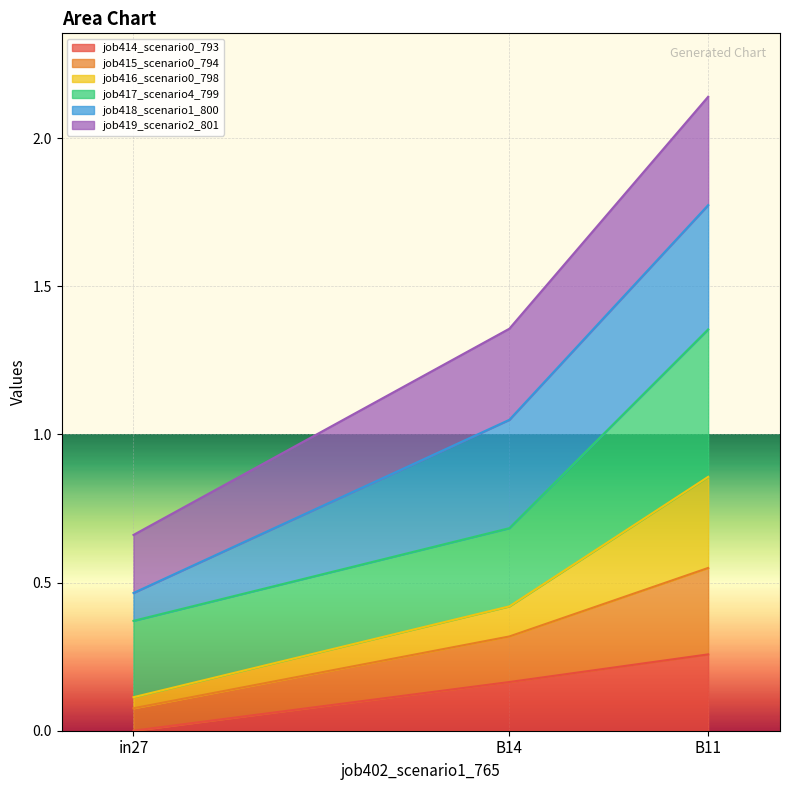

At which category is the sum across all series the highest?

B11